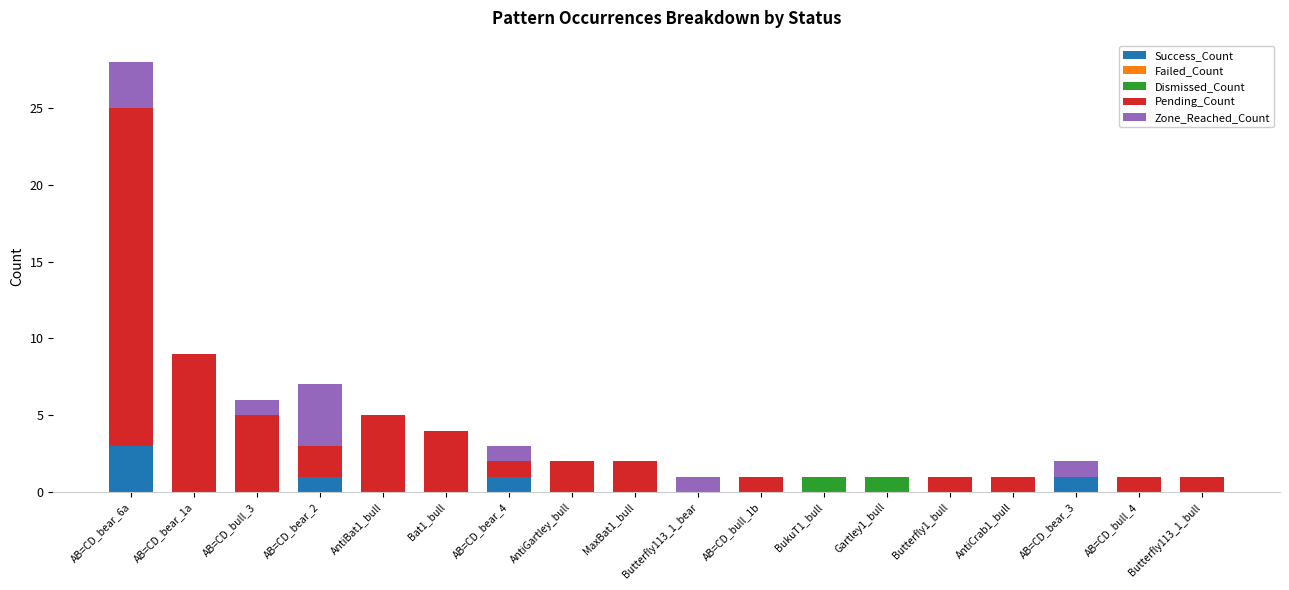

At which category is the sum across all series the highest?

AB=CD_bear_6a